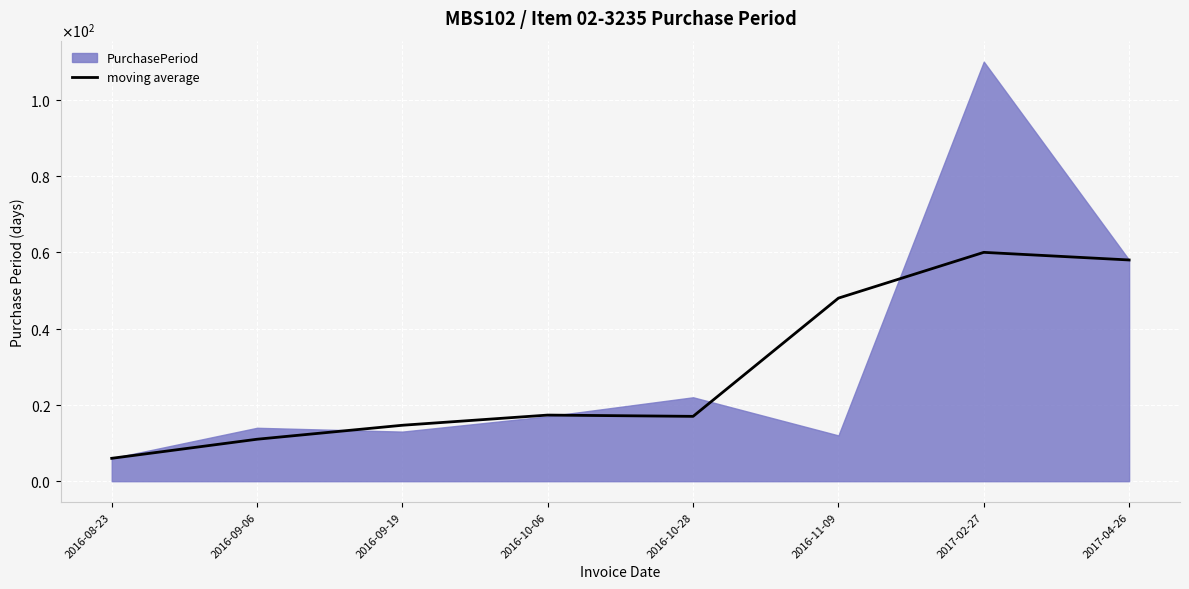

Where is the data nearest to the value 33?

2016-11-09